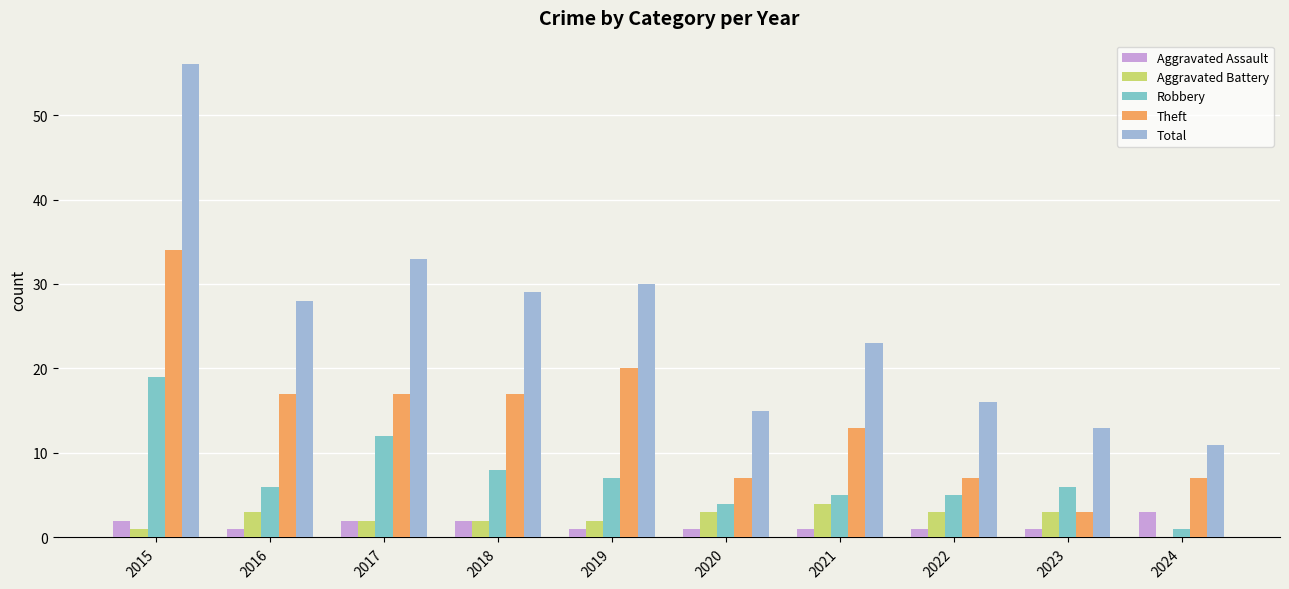

How many values in Aggravated Battery are above zero?

9